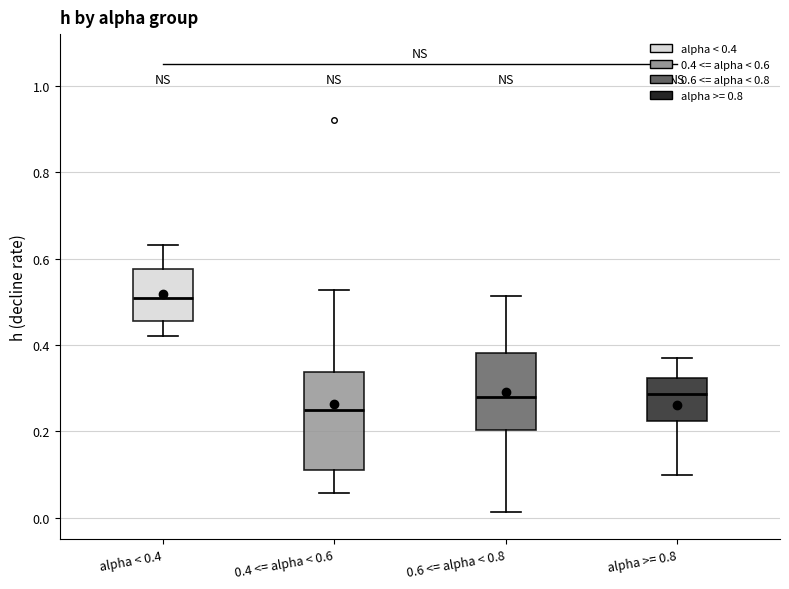

Which box has the lowest median line?

0.4 <= alpha < 0.6